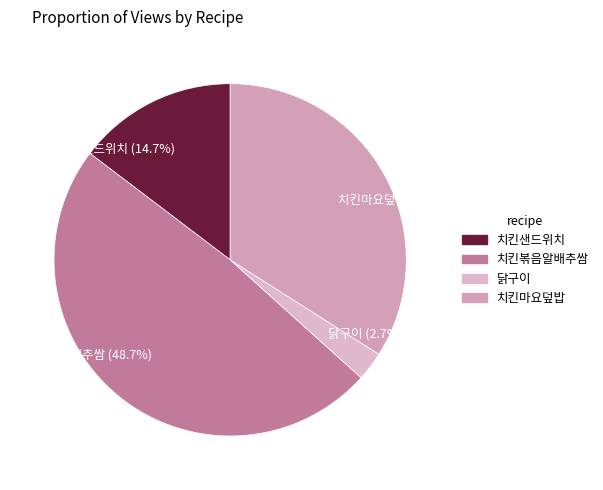

Is there a majority slice in this chart?

No